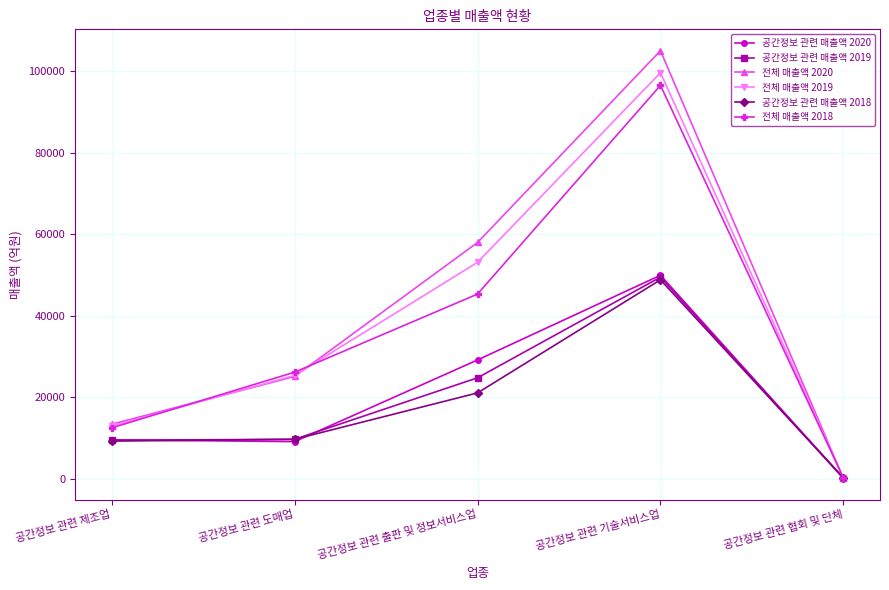

Which series changed the most between 공간정보 관련 도매업 and 공간정보 관련 협회 및 단체?

전체 매출액 2018